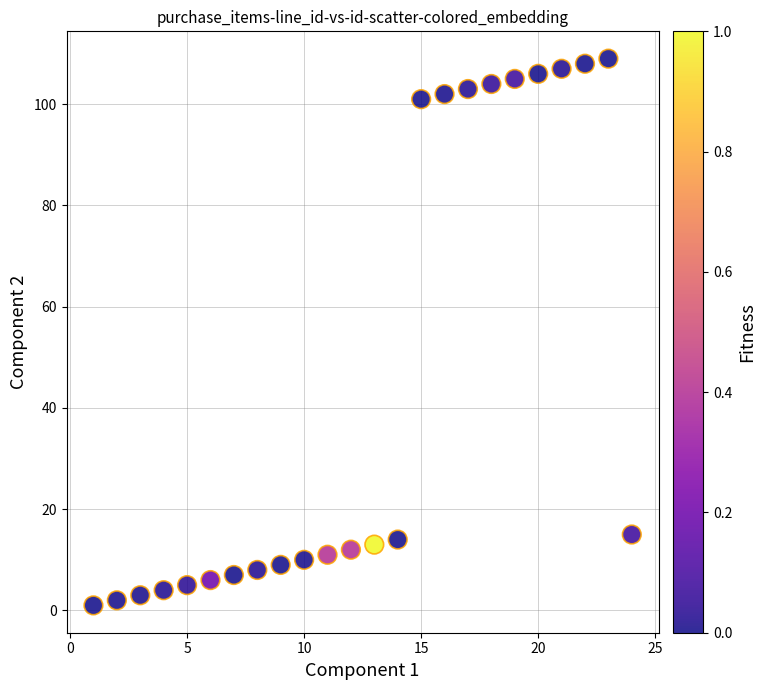

What is the range of X values (max minus min)?

23